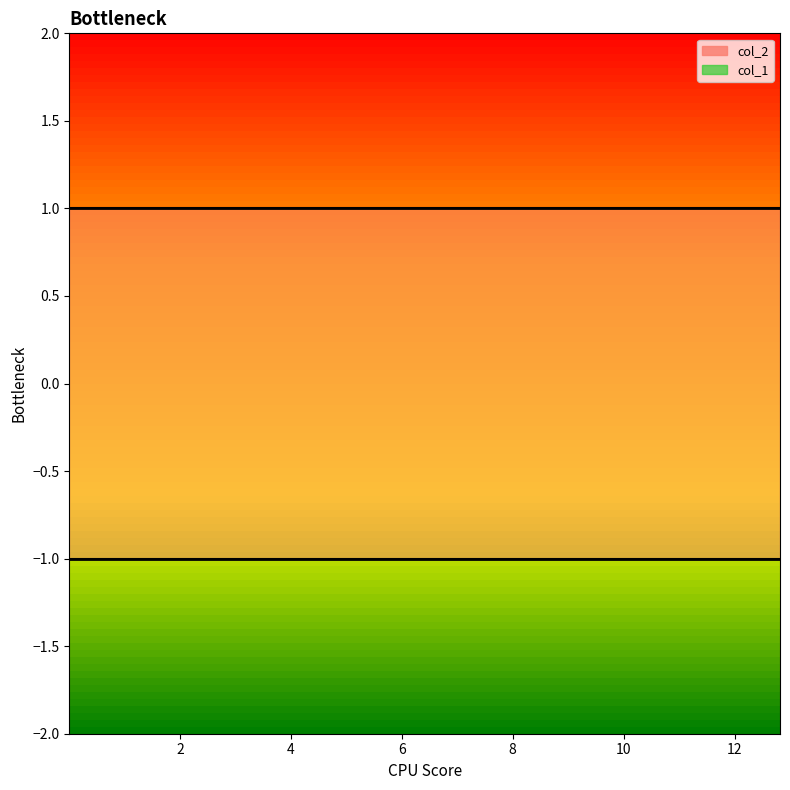

What are all the series names shown in the legend?

col_1, col_2